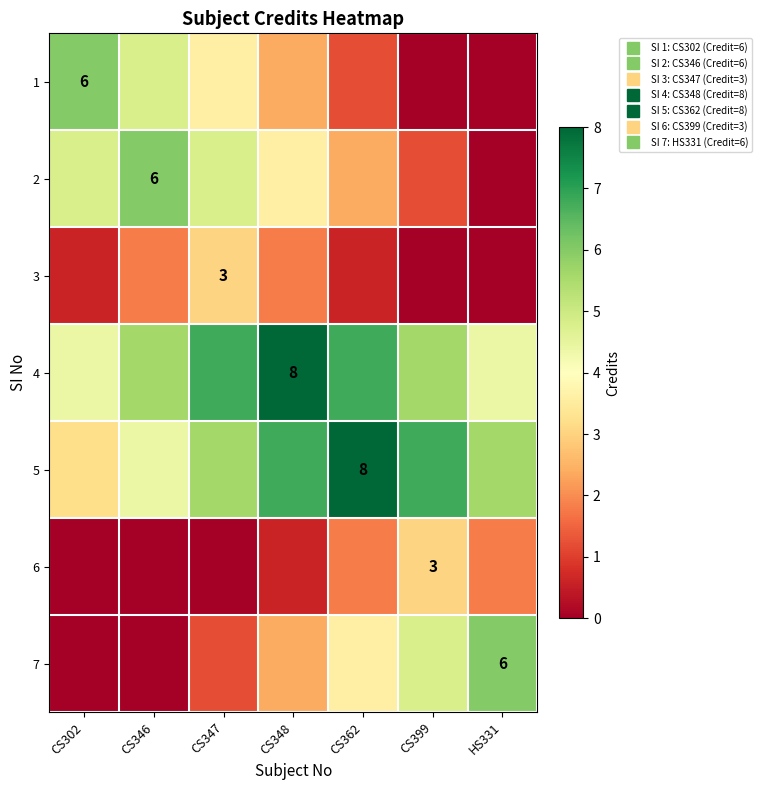

What is the sum of the 6 values at CS399 and CS302?

3.0